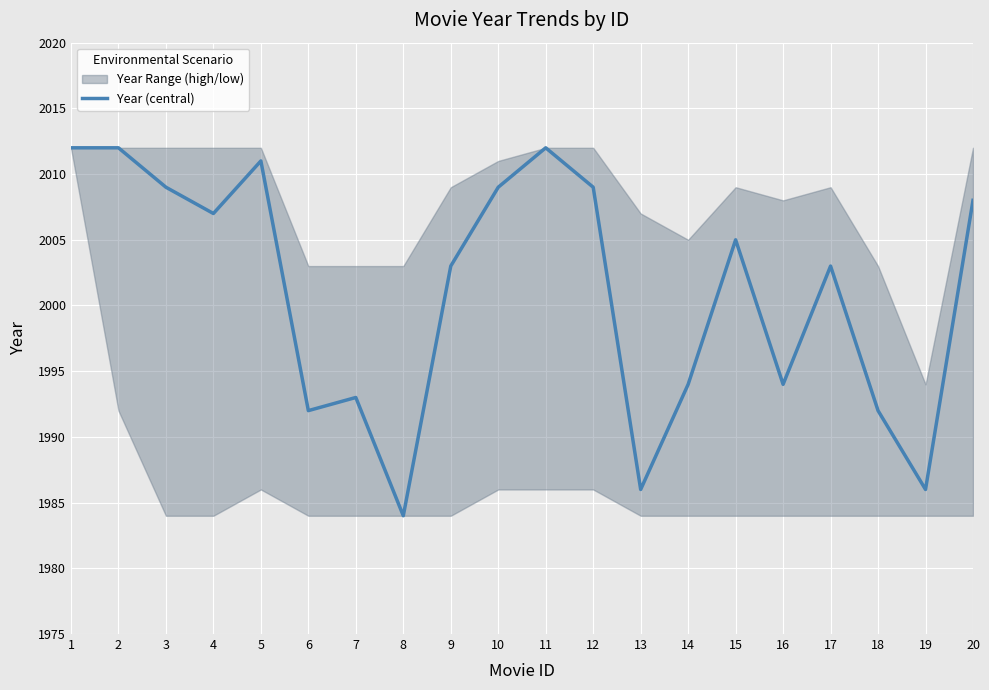

Is this an area chart (filled region under the line)?

No